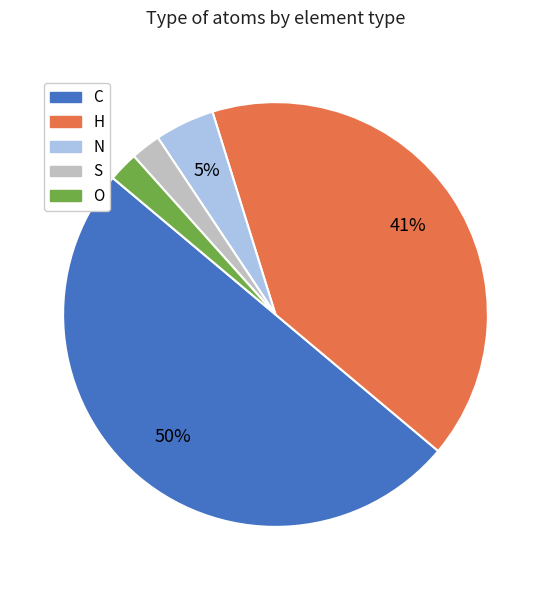

Approximately how many times larger is the value at C compared to H?

1.2